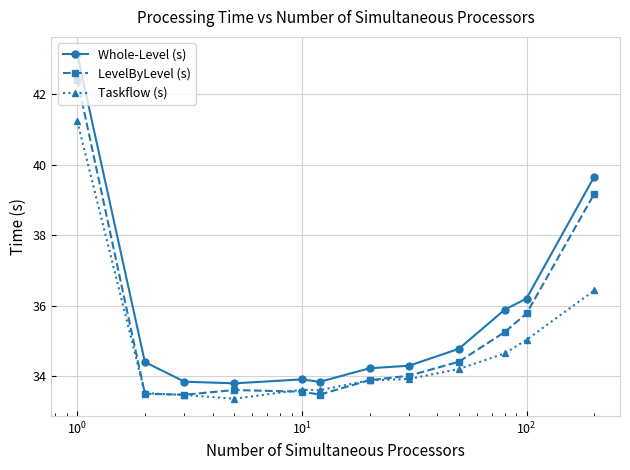

What is the value of the Taskflow (s) point at the 12th from the left?

36.4